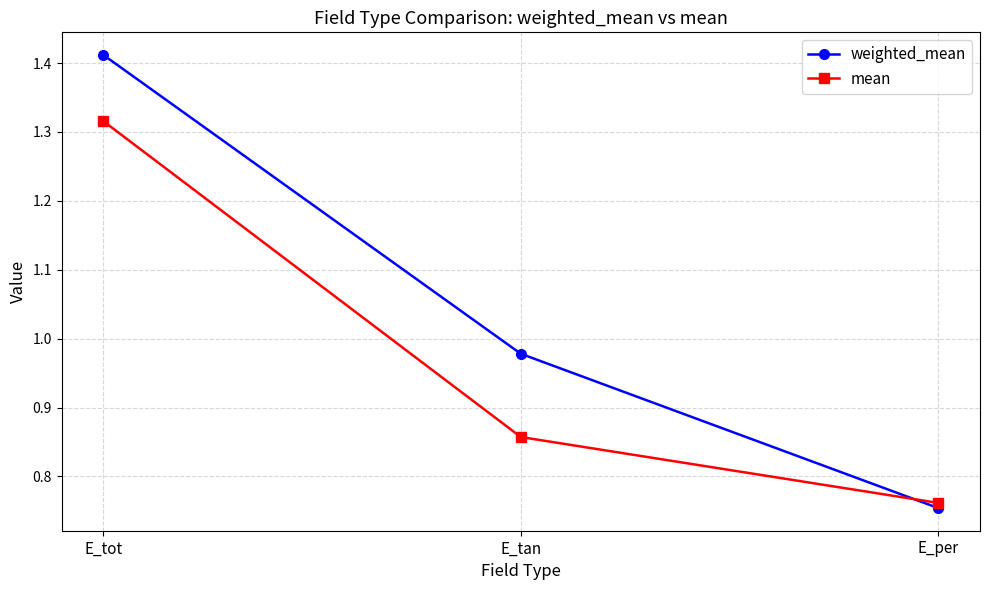

Is the value of mean at E_tot greater than the value of weighted_mean at E_tot?

No